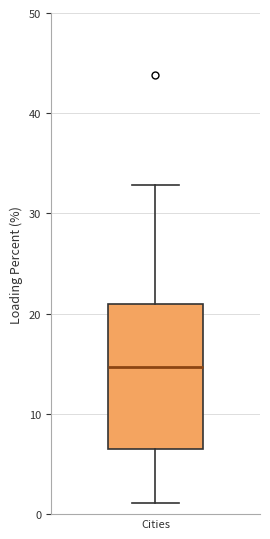

Transcribe this box plot: give where the median line is, the range the box spans, and where the two whiskers end, as read against the y-axis. The values are not printed on the chart, so give them approximately, as read against the axis.

median 15, box 6 to 21, whiskers 1 to 33